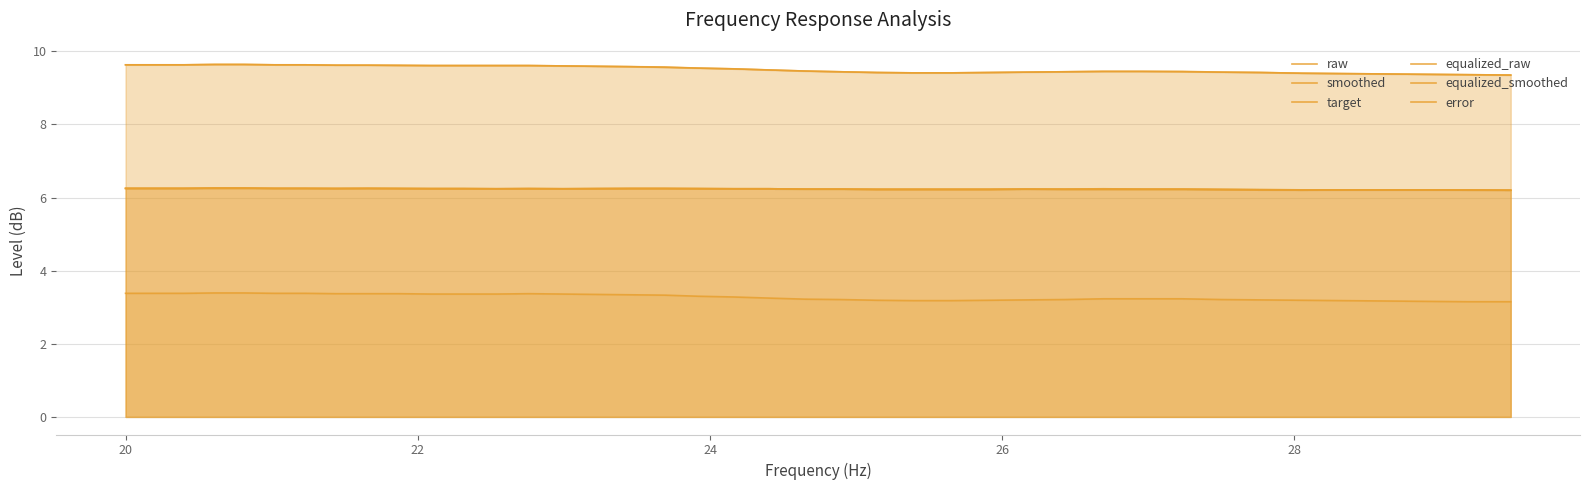

Which series has the largest total across all categories?

raw